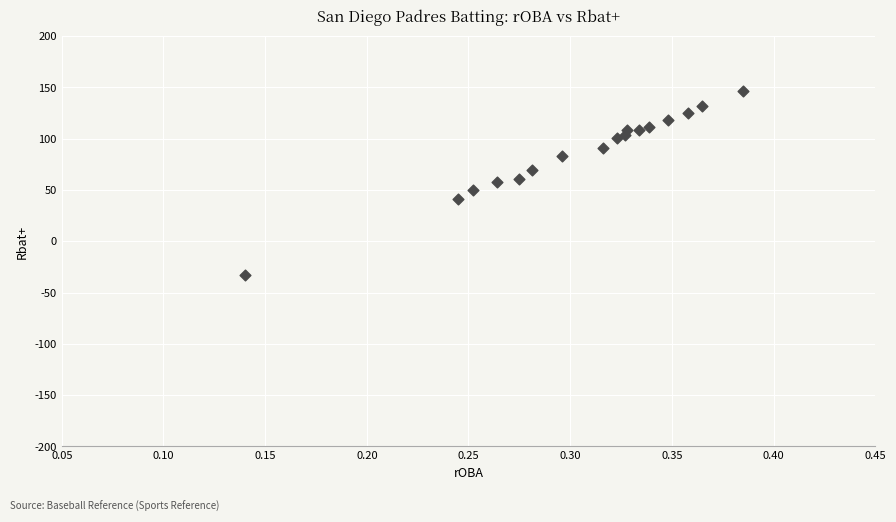

What is the range of Y values (max minus min)?

180